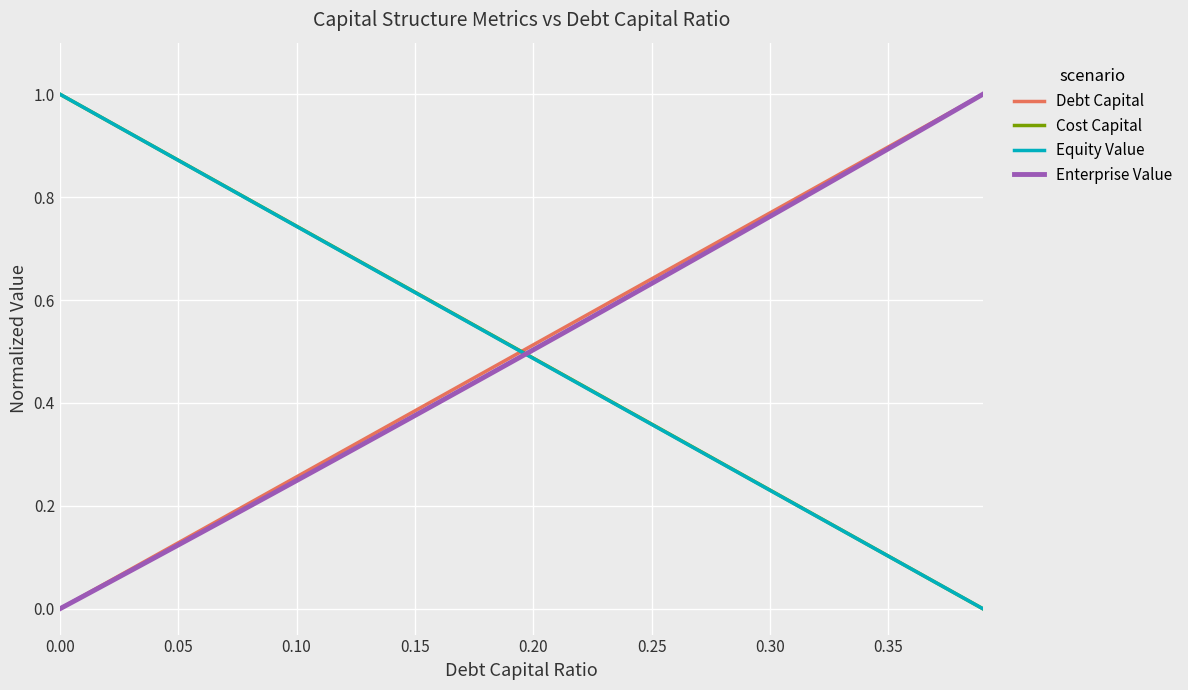

Which series ends up on top after the final intersection of Enterprise Value and Equity Value?

Enterprise Value